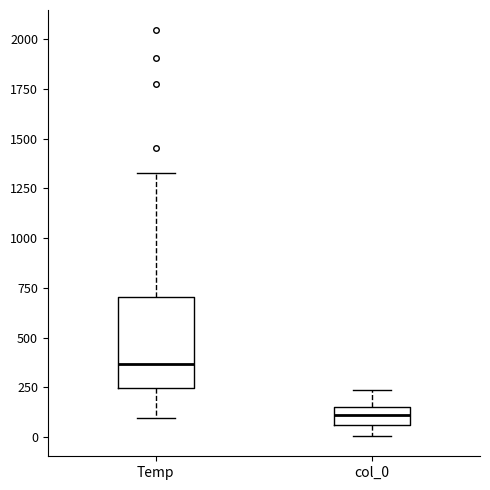

Which box's median line is the highest?

Temp